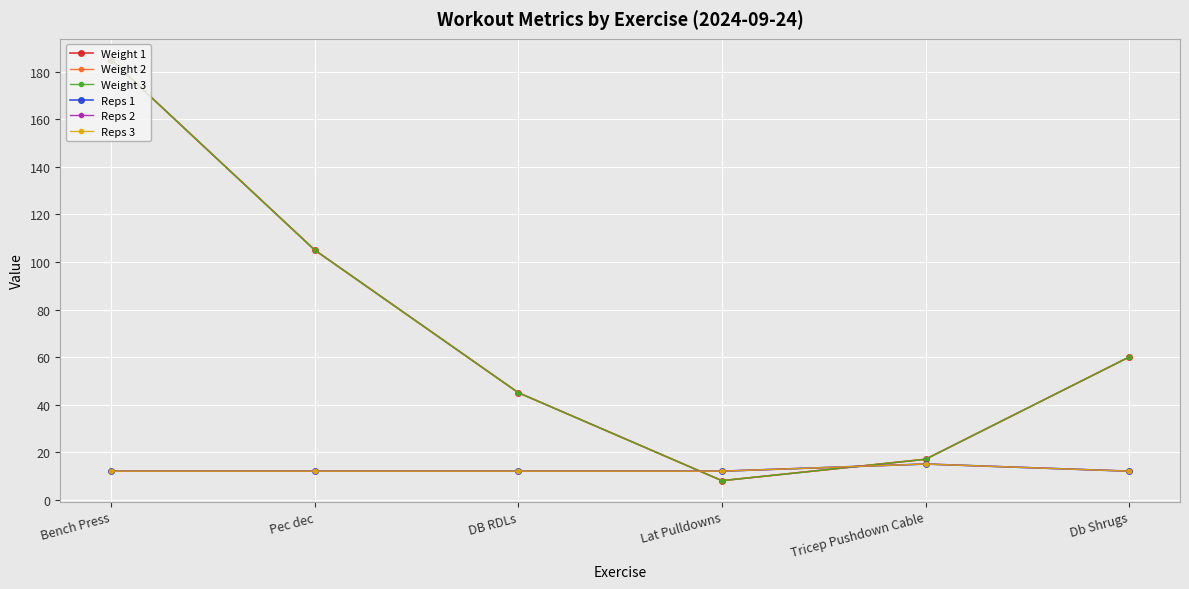

Is this an area chart (filled region under the line)?

No